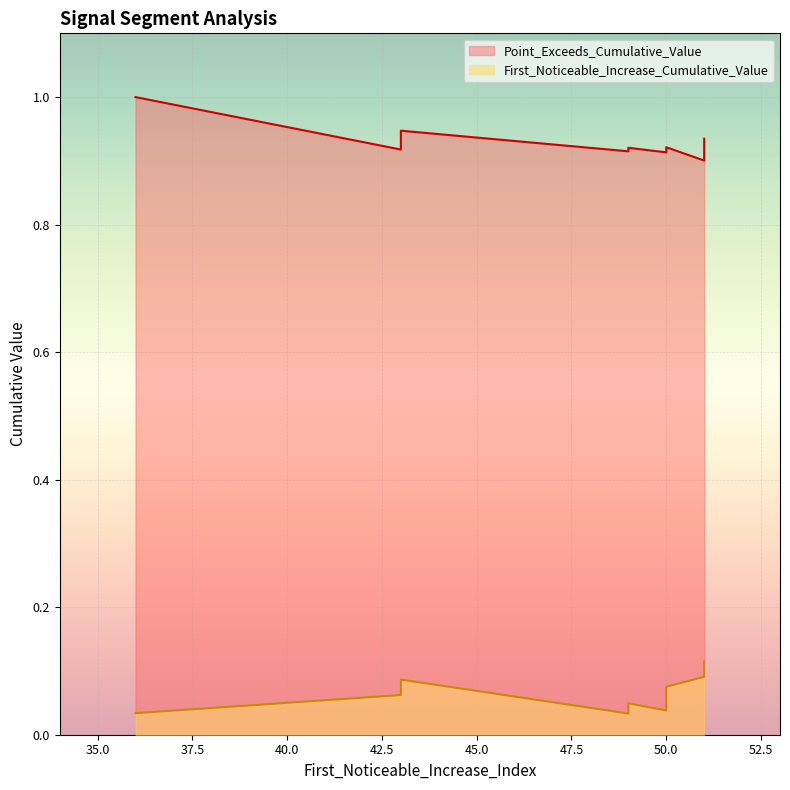

How many lines are shown in the chart?

2